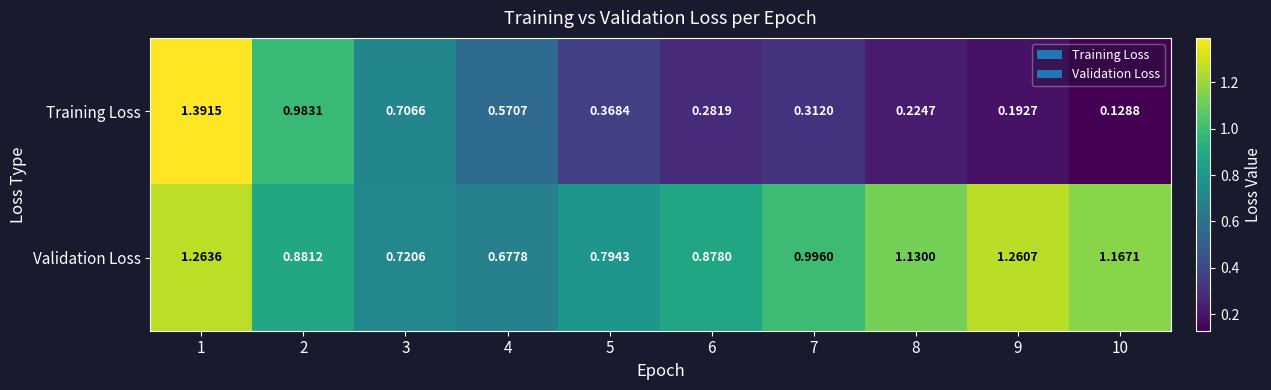

Rank the series at 6 from highest to lowest value.

Validation Loss, Training Loss